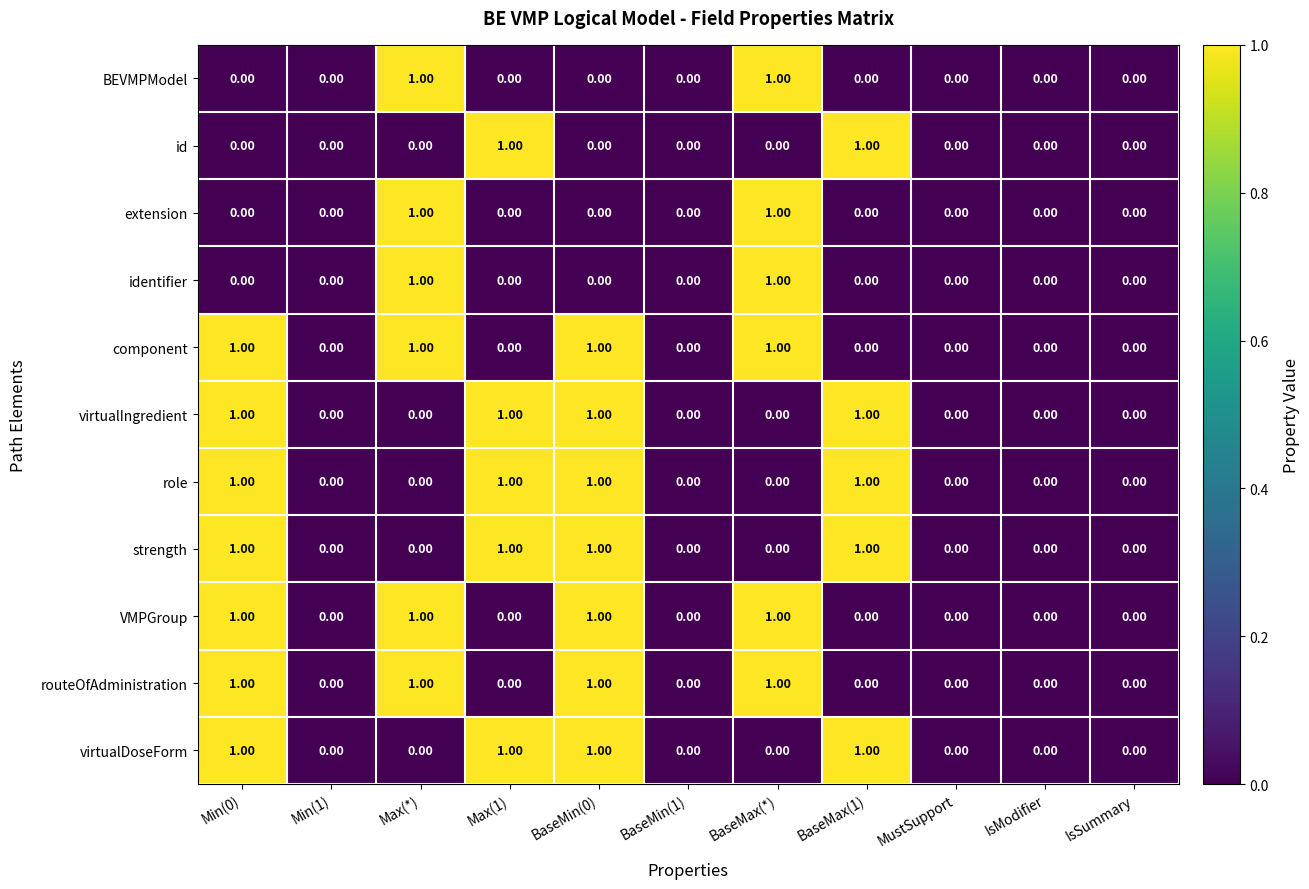

Is the value of virtualIngredient at Min(0) greater than the value of strength at MustSupport?

Yes